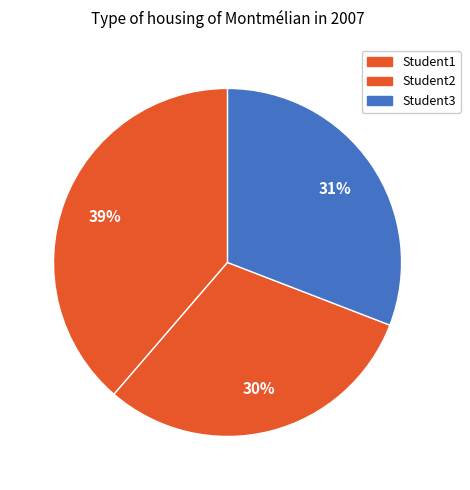

Count the number of slices in the pie.

3